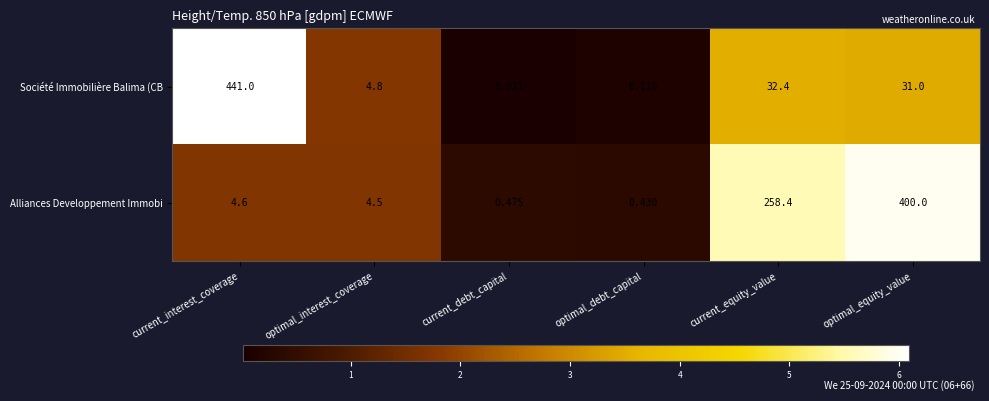

How many values in the Alliances Developpement Immobi series are below 4?

2